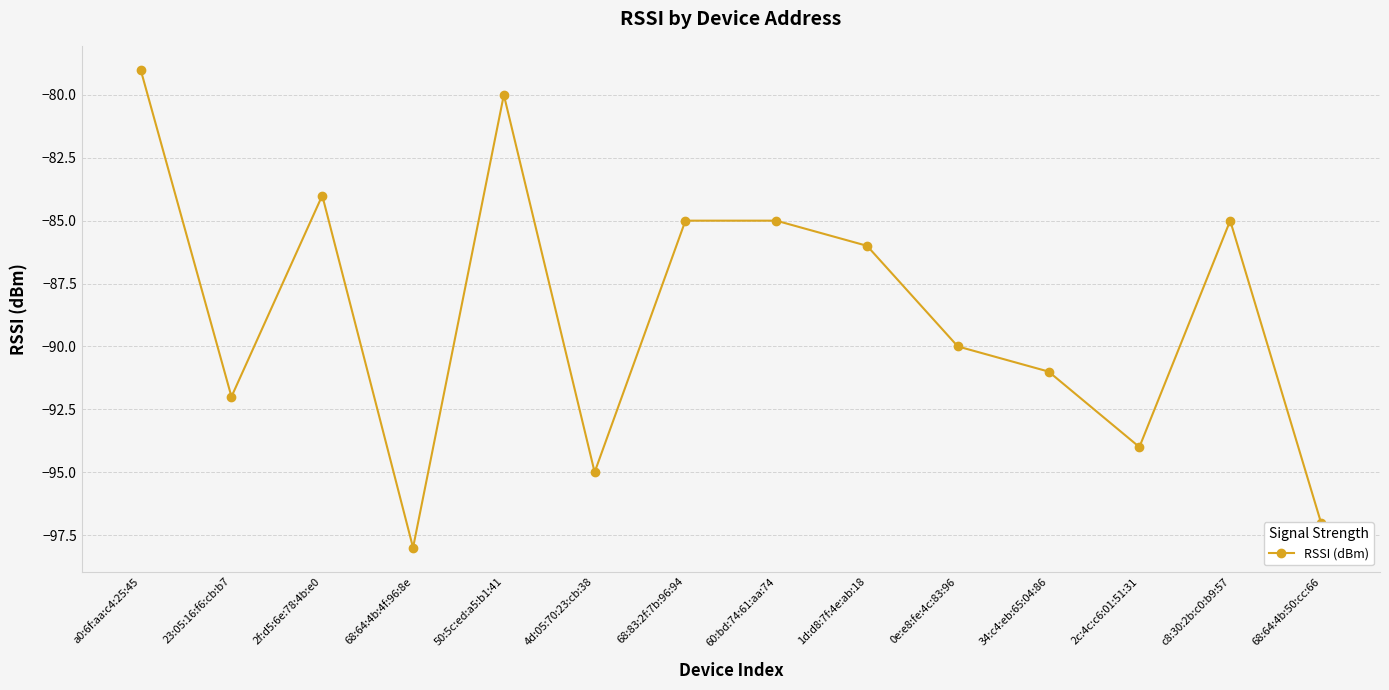

How many interior local valleys (lower than both neighbors) does the data have?

4